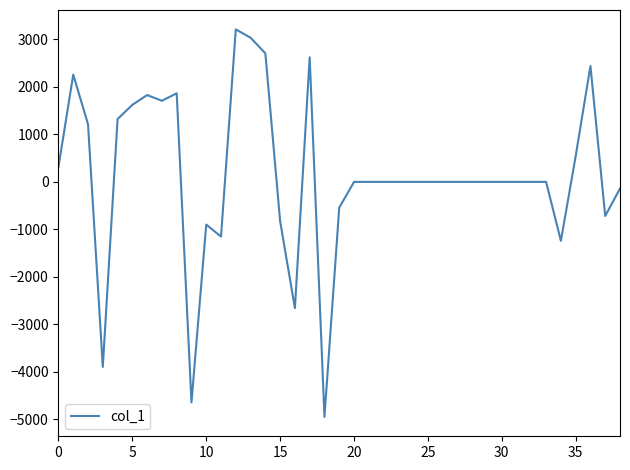

What is the sum of all values?

5029.4